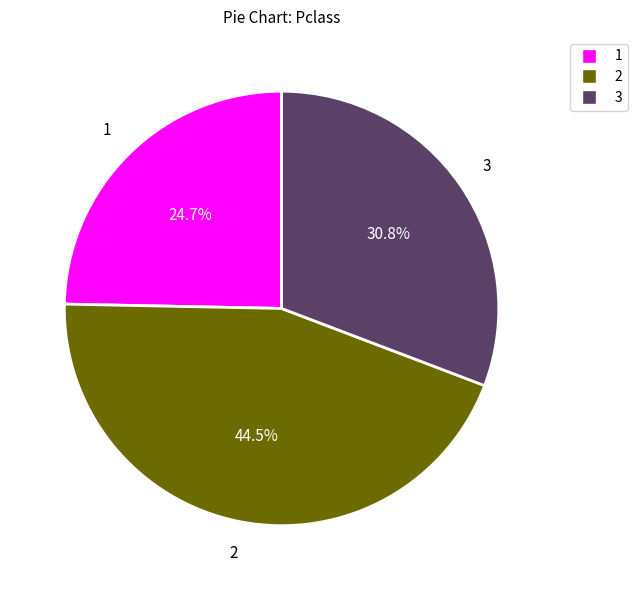

Does any single category account for the majority?

No